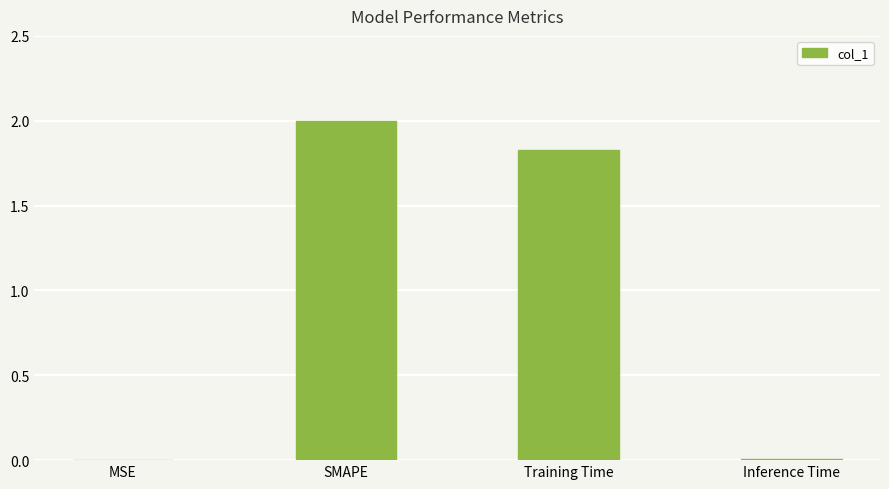

Does the chart contain stacked bars?

No